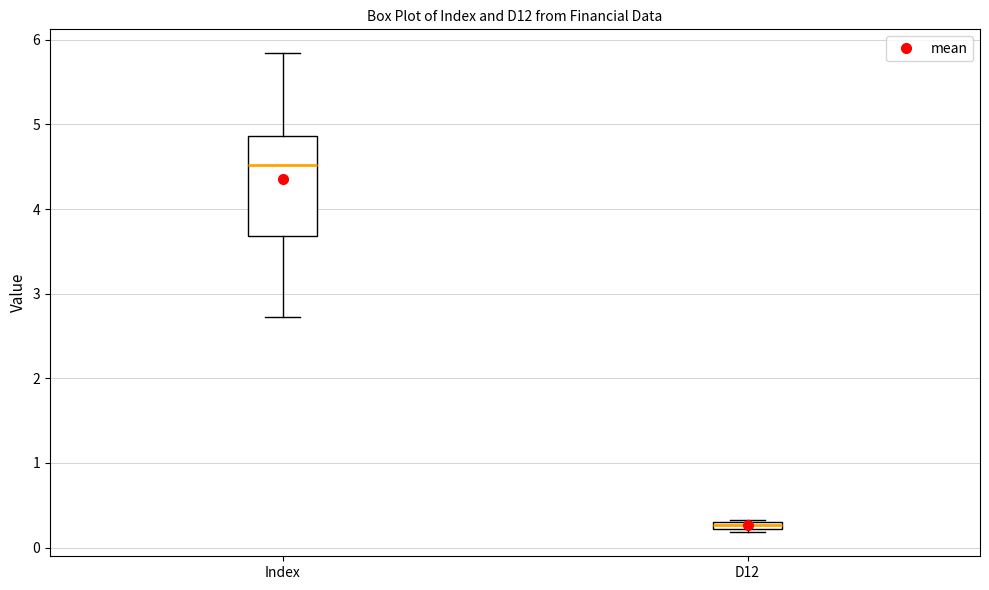

Which box is the tallest, from its lower edge to its upper edge?

Index